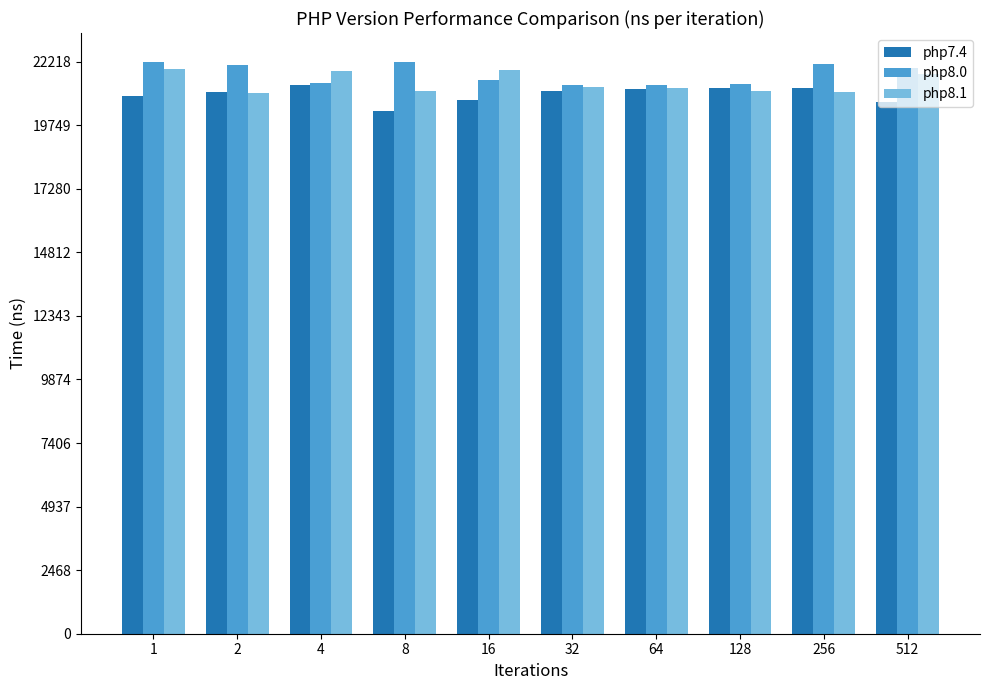

How many bars are there in each group?

3